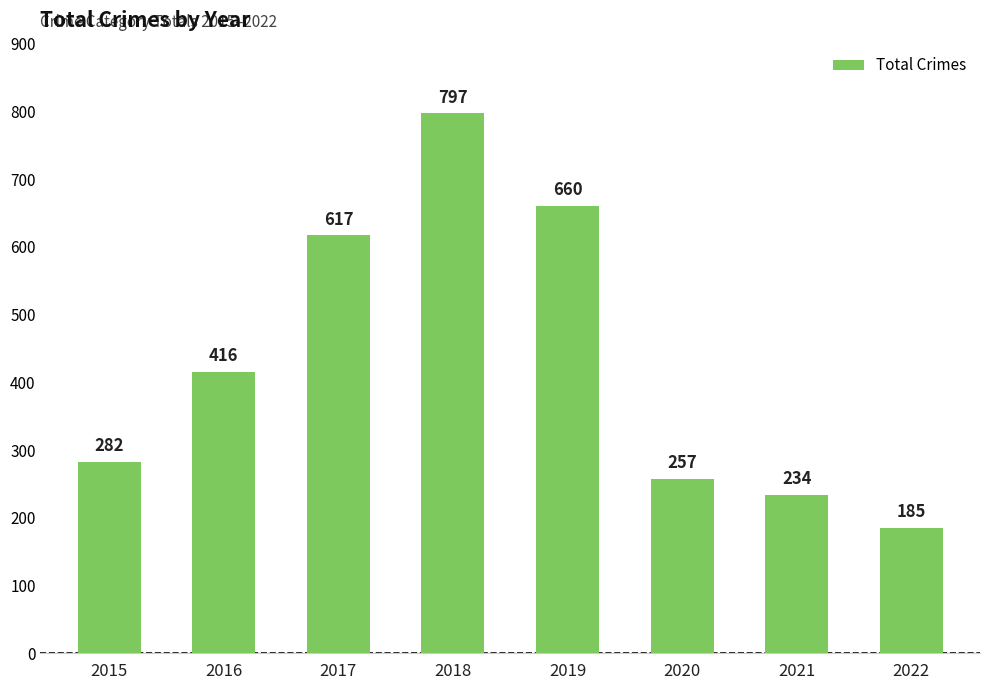

Rank the categories by value from highest to lowest.

2018, 2019, 2017, 2016, 2015, 2020, 2021, 2022